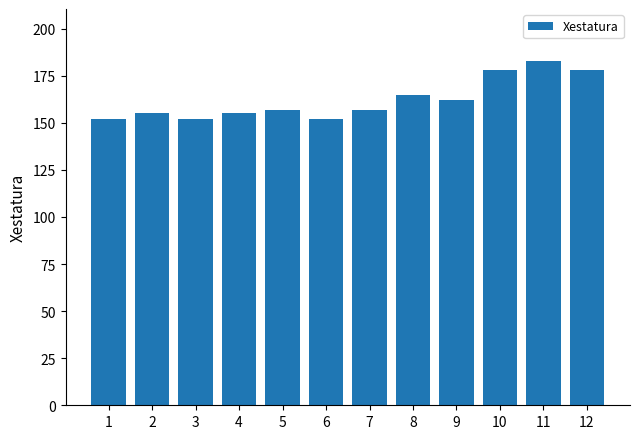

How many categories are shown in the chart?

12